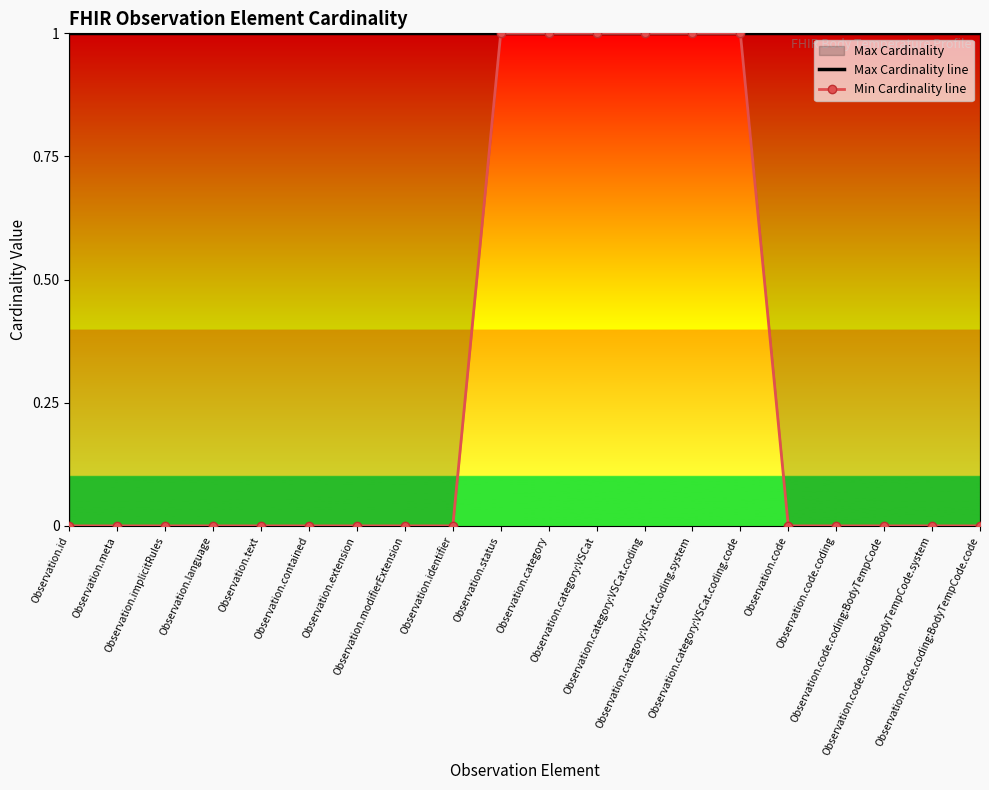

How many Min Cardinality line values are between 0 and 1?

20